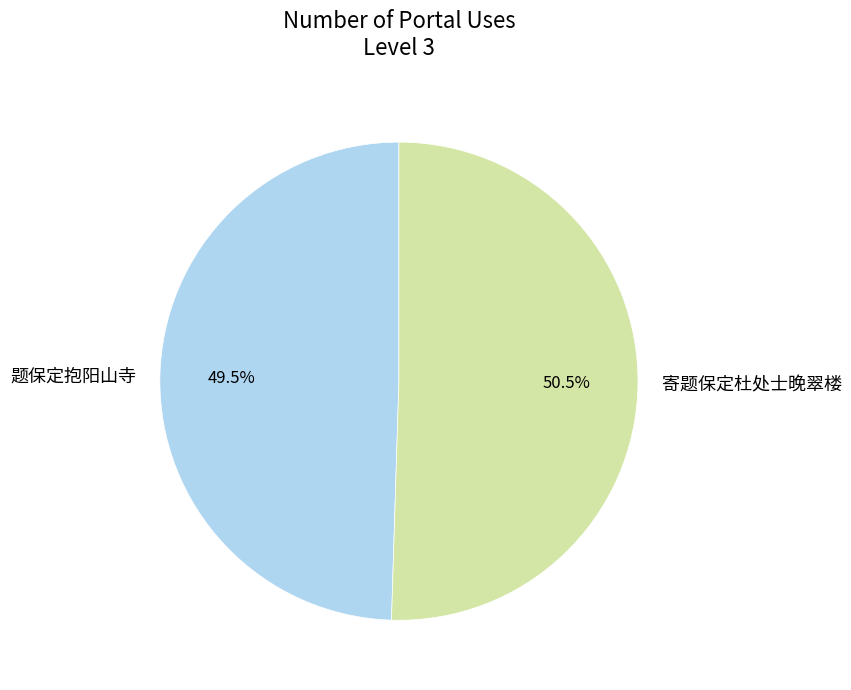

True or false: 题保定抱阳山寺 accounts for 57% of the total.

False